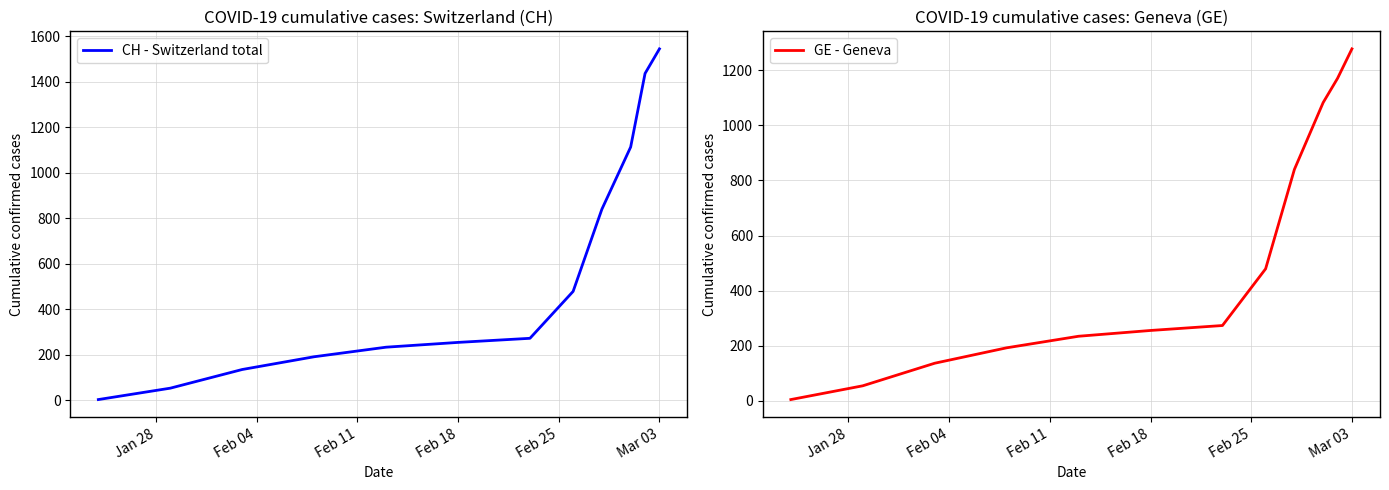

What is the difference between the maximum and second lowest values in the GE - Geneva series?

1224